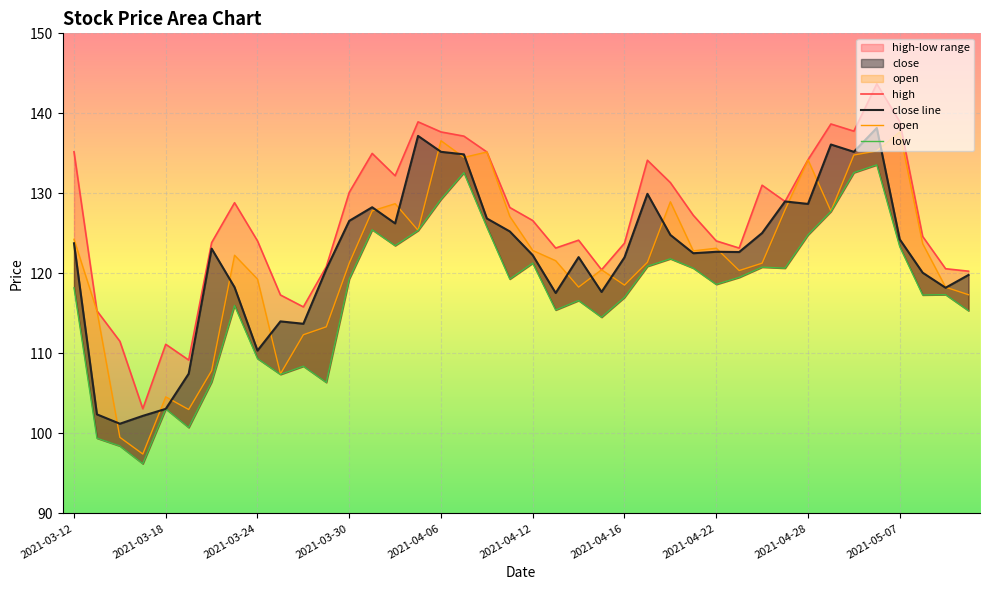

Where is high nearest to the value 123?

21